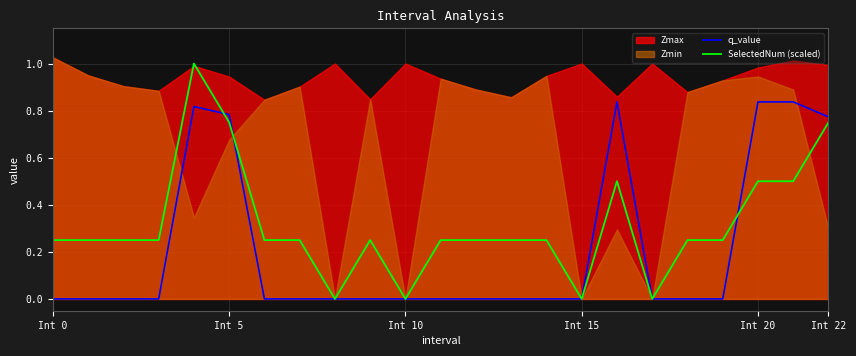

True or false: SelectedNum (scaled) has a value of 0.2 at 21.

False